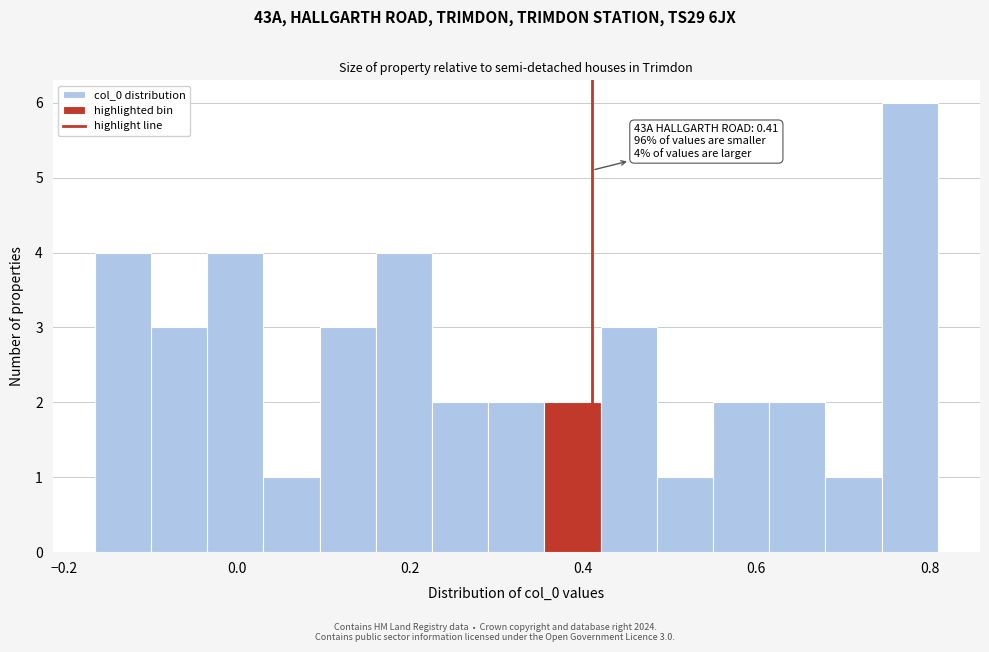

Around what value on the x-axis is the tallest bar? Give the approximate position of its centre, as read against the axis.

0.78